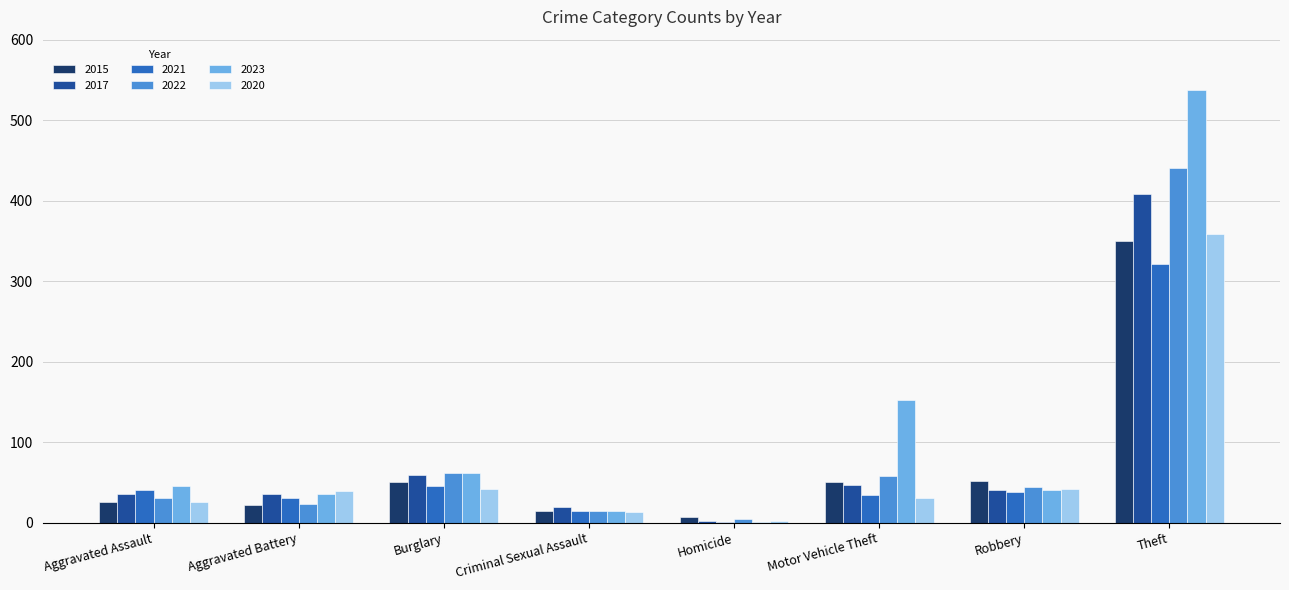

At which category does the chart reach its peak across all series?

Theft